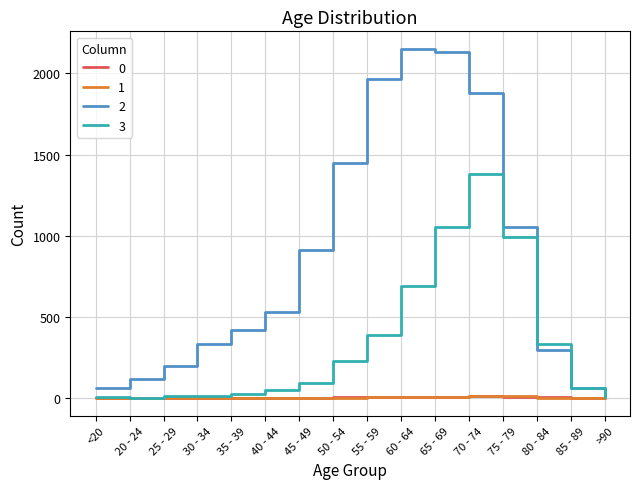

What is the highest value of the 1 series?

14